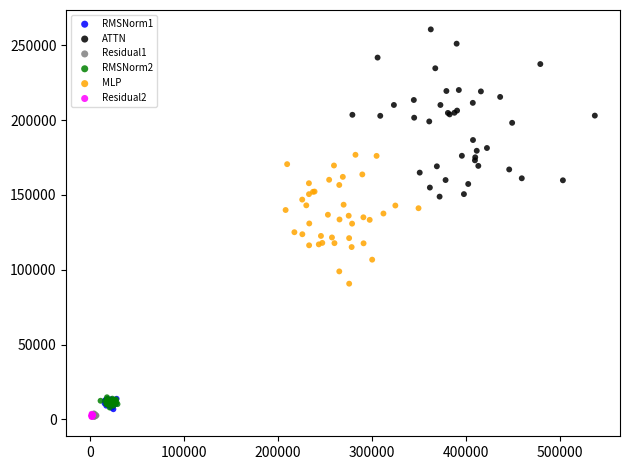

Which series contains the highest Y value?

ATTN